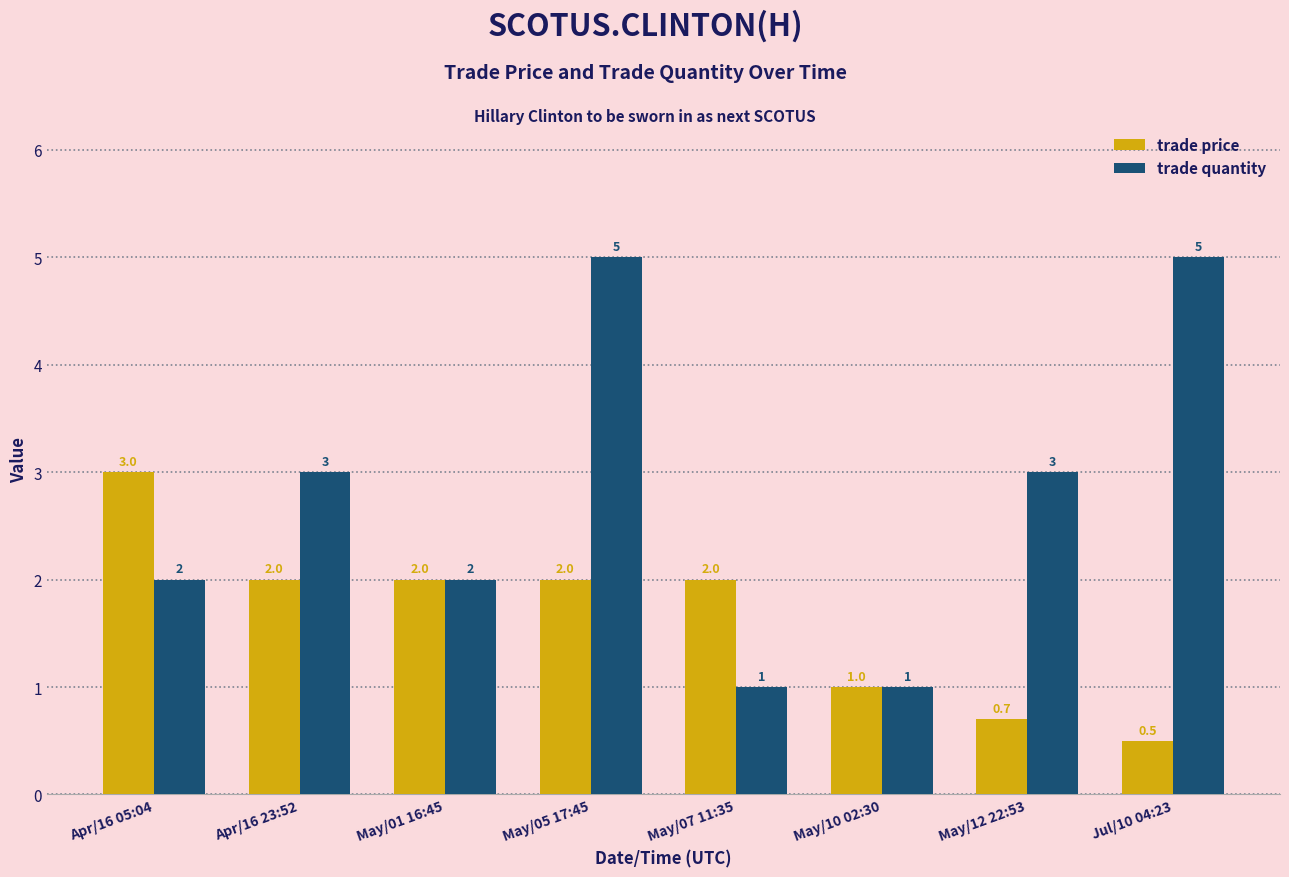

How many trade quantity values are between 2 and 5?

6